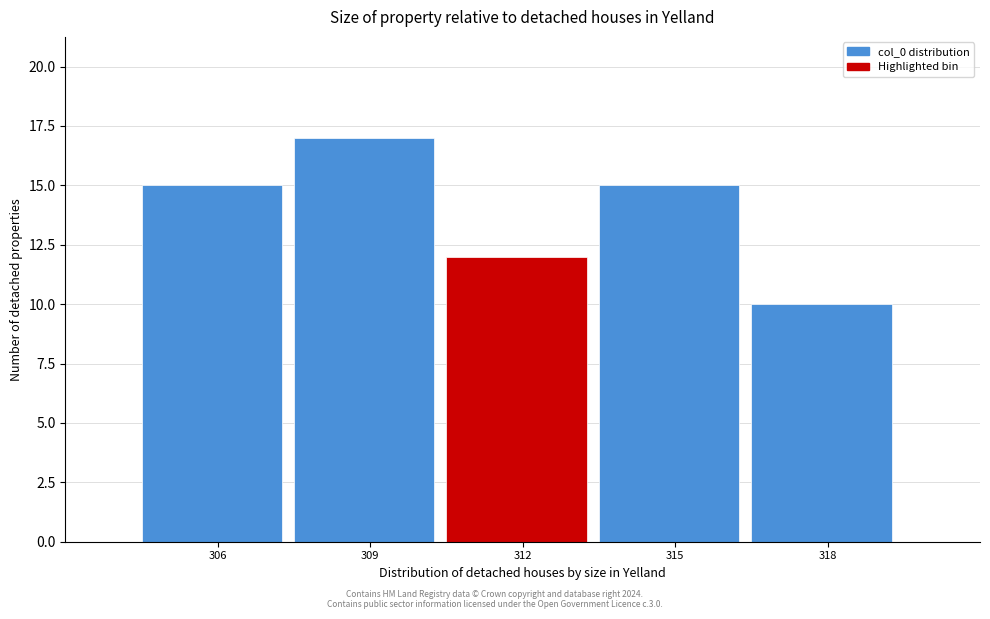

Reading left to right, extract all data points from this chart.

306=15	309=17	312=12	315=15	318=10